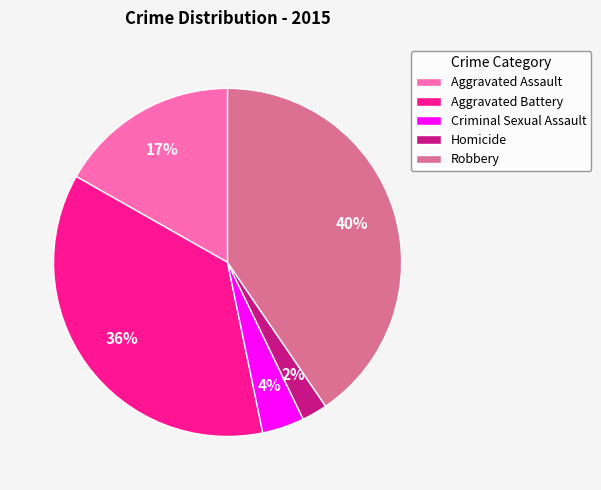

To the nearest percent, what percentage of the pie is Aggravated Battery?

36%